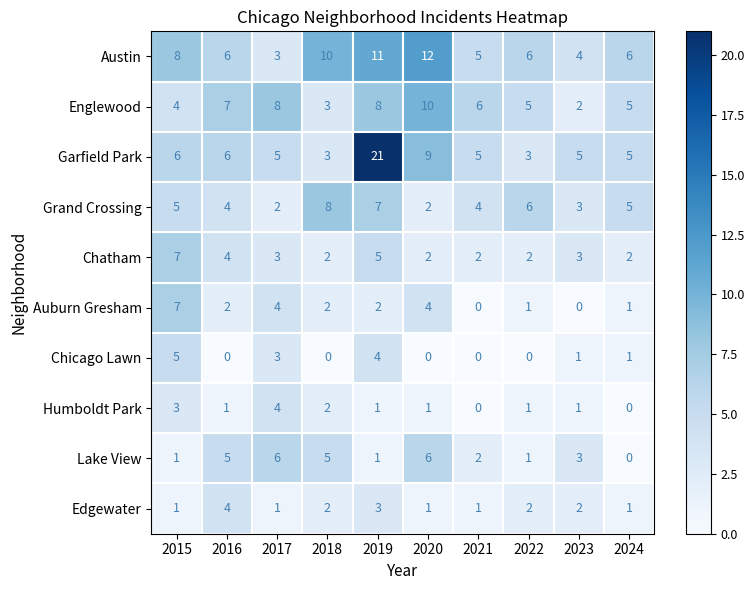

What is the total value across all series at 2024?

26